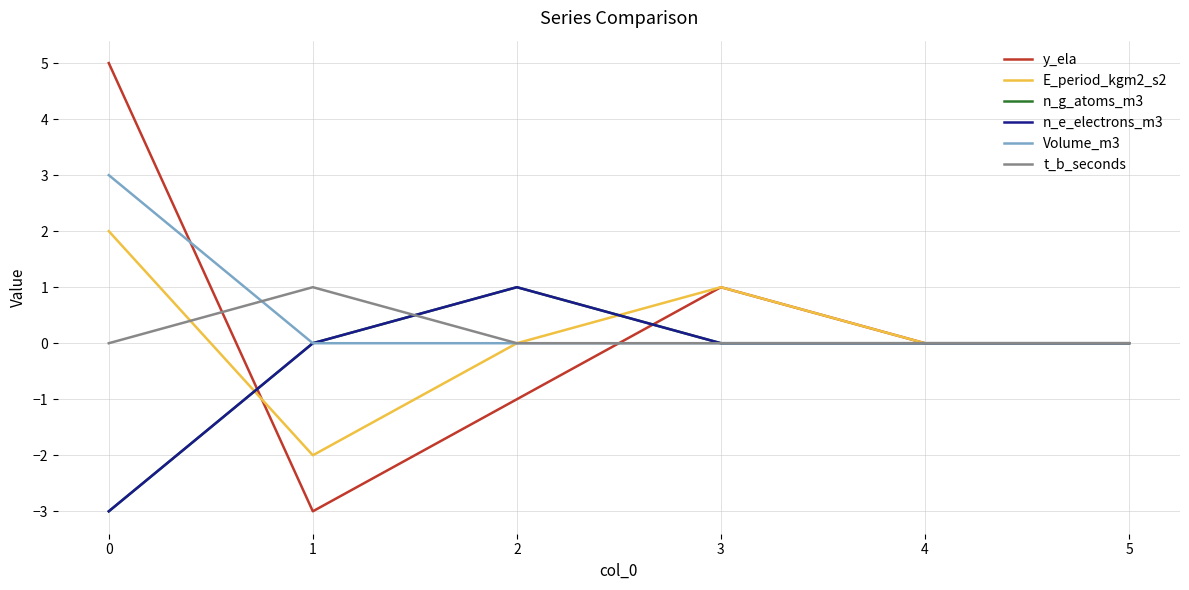

Reading left to right, list all the values displayed in this chart.

y_ela: 5	-3	-1	1	0	0
E_period_kgm2_s2: 2	-2	0	1	0	0
n_g_atoms_m3: -3	0	1	0	0	0
n_e_electrons_m3: -3	0	1	0	0	0
Volume_m3: 3	0	0	0	0	0
t_b_seconds: 0	1	0	0	0	0